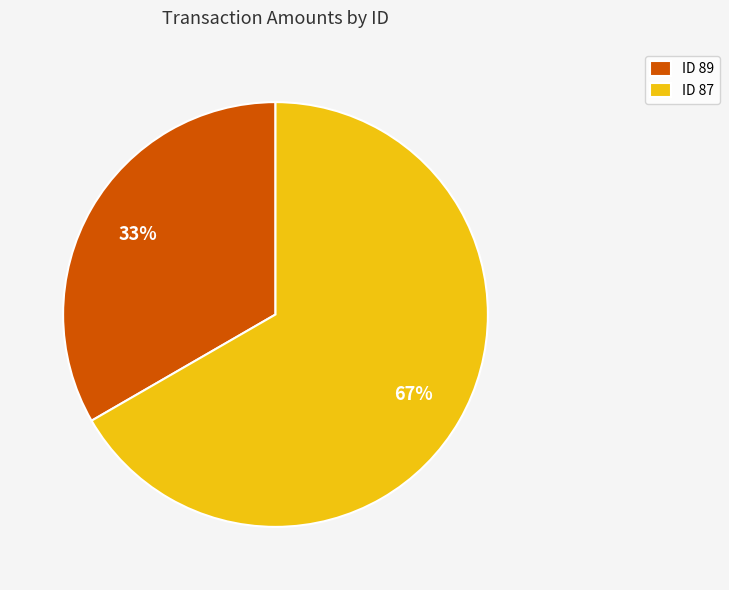

Combined, do ID 87 and ID 89 account for over 50%?

Yes